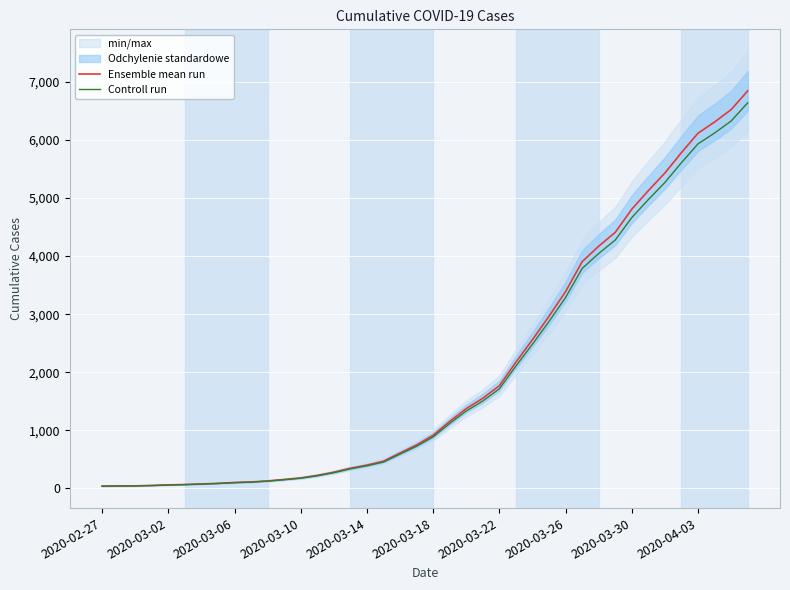

True or false: Controll run and Ensemble mean run cross at least once.

False